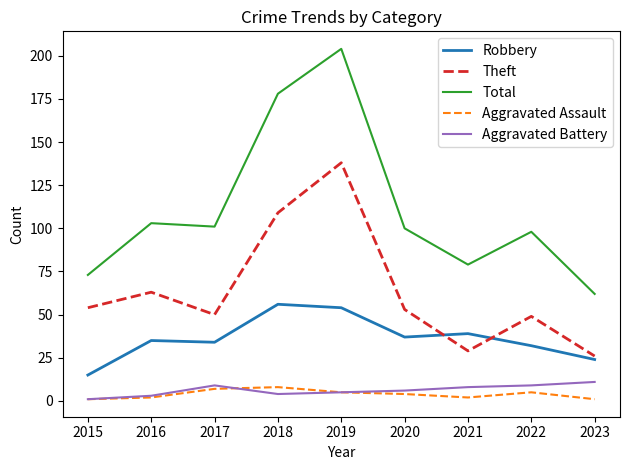

Reading left to right, transcribe all the data shown in this chart.

Robbery: 2015=15	2016=35	2017=34	2018=56	2019=54	2020=37	2021=39	2022=32	2023=24
Theft: 2015=54	2016=63	2017=50	2018=109	2019=138	2020=53	2021=29	2022=49	2023=26
Total: 2015=73	2016=103	2017=101	2018=178	2019=204	2020=100	2021=79	2022=98	2023=62
Aggravated Assault: 2015=1	2016=2	2017=7	2018=8	2019=5	2020=4	2021=2	2022=5	2023=1
Aggravated Battery: 2015=1	2016=3	2017=9	2018=4	2019=5	2020=6	2021=8	2022=9	2023=11